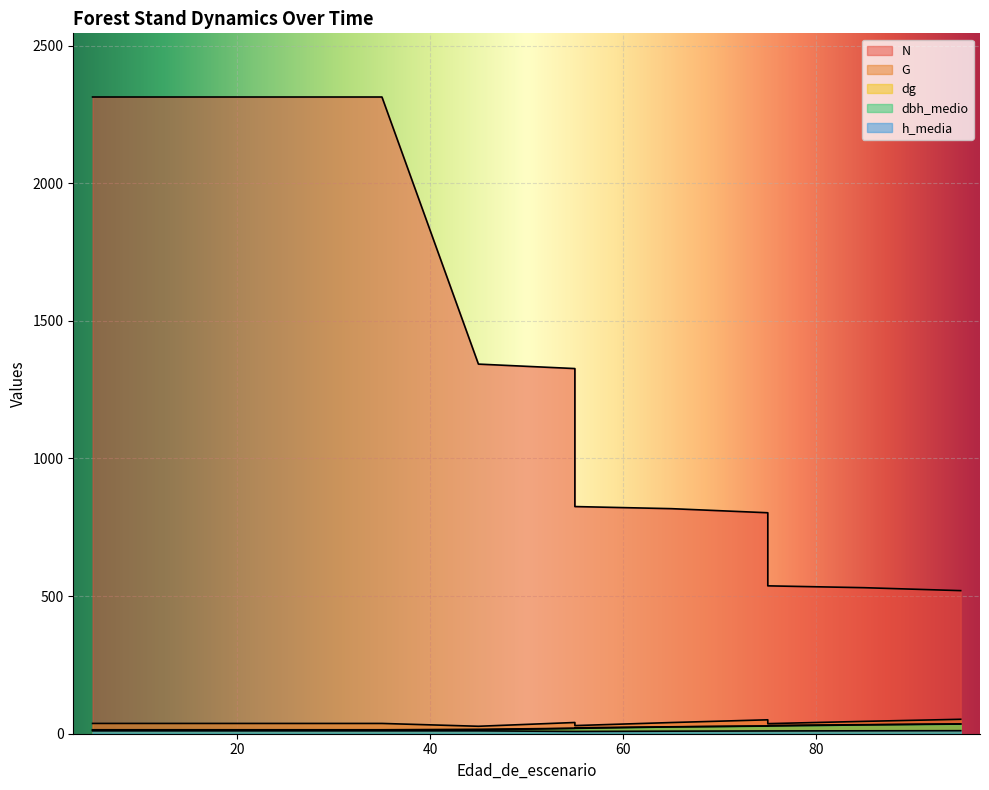

True or false: h_media has more than 0 interior local peaks.

False